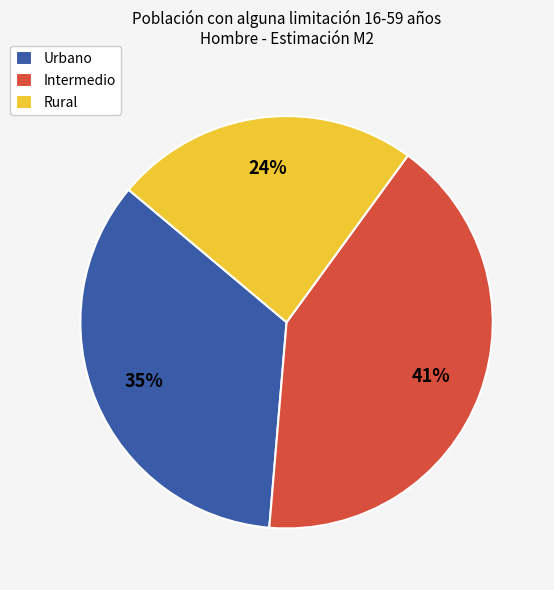

To the nearest percent, what is the combined percentage of Rural and Urbano?

59%